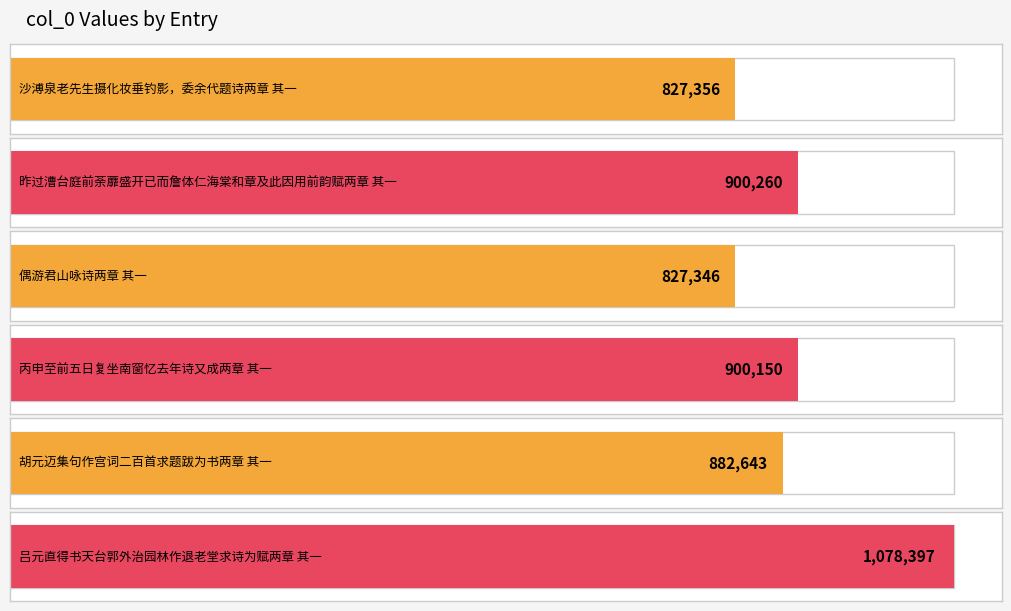

What is the minimum value shown in the chart?

827346